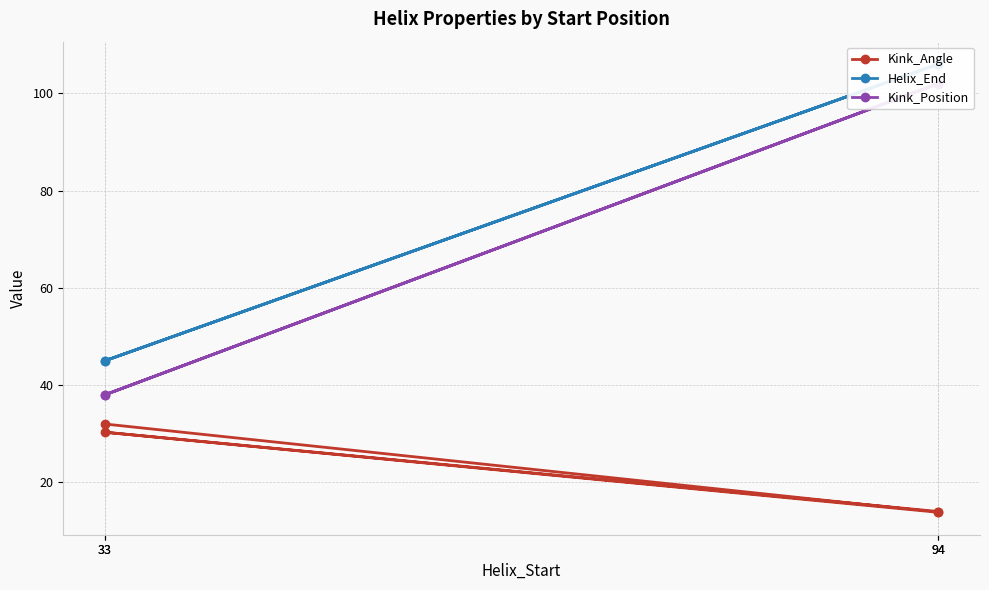

Reading left to right, transcribe all the data shown in this chart.

Kink_Angle: 32.0	13.8	30.3	14.0
Helix_End: 45.0	106.0	45.0	106.0
Kink_Position: 38.0	102.0	38.0	102.0